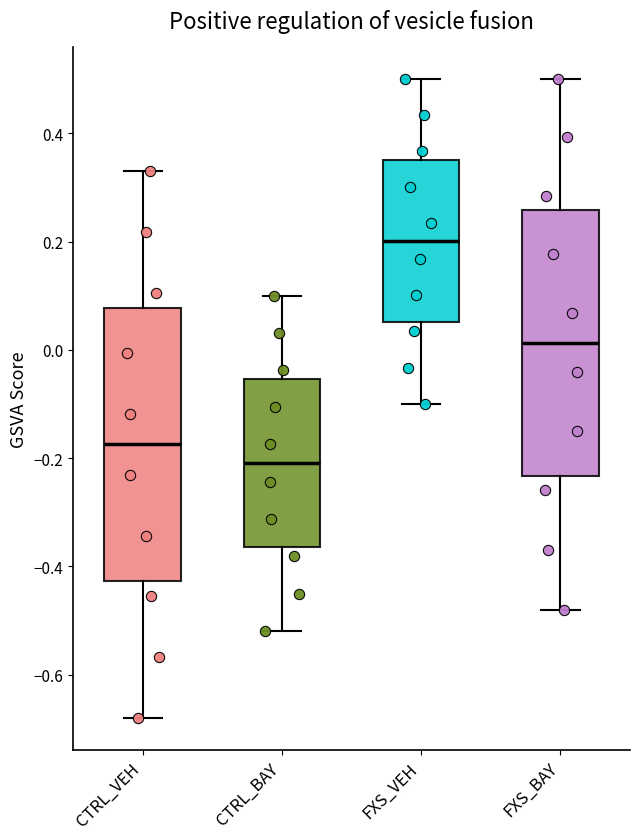

Where does the median line of the box for CTRL_BAY sit on the y-axis? The values are not printed on the chart, so give them approximately, as read against the axis.

-0.20